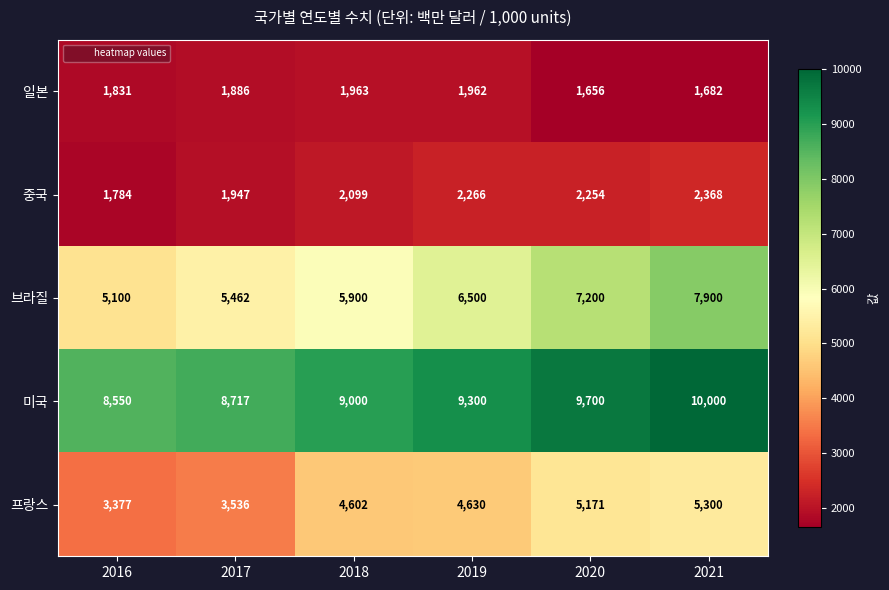

What is the highest value of the 미국 series?

10000